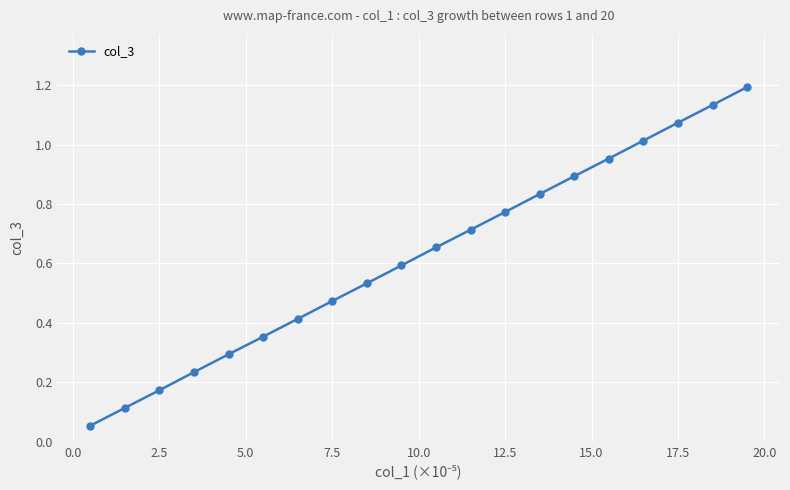

What is the sum of all values?

12.5